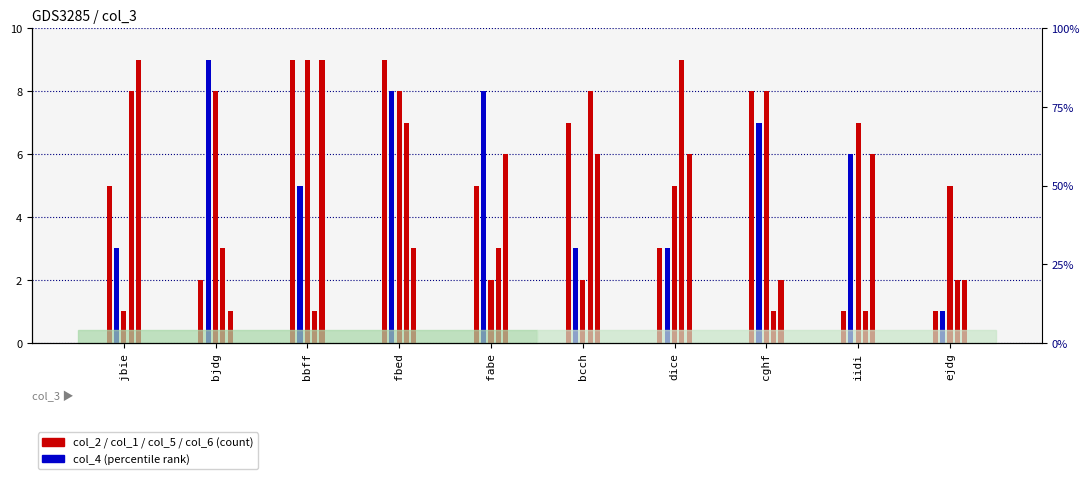

True or false: col_4 has a value of 8 at bbff.

False